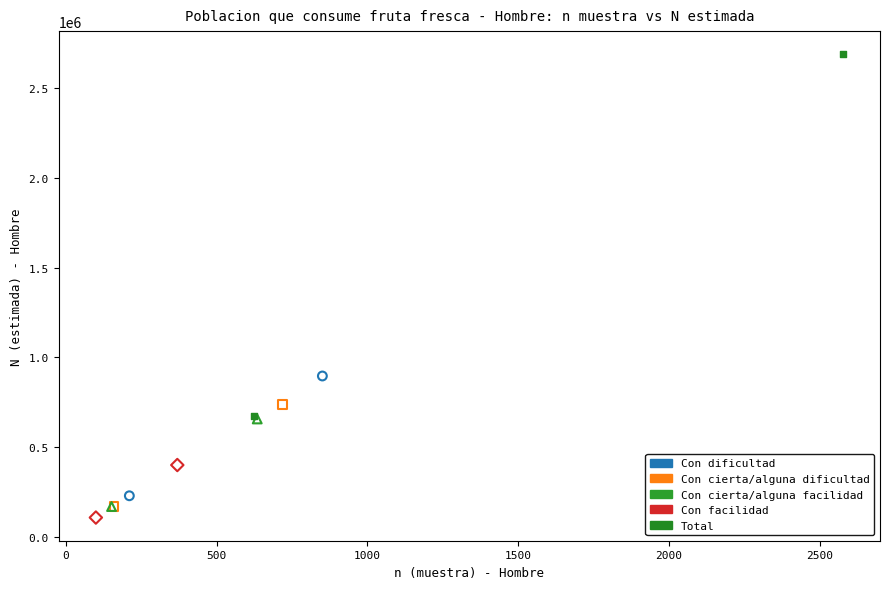

What are all the series names shown in the legend?

Con dificultad, Con cierta/alguna dificultad, Con cierta/alguna facilidad, Con facilidad, Total